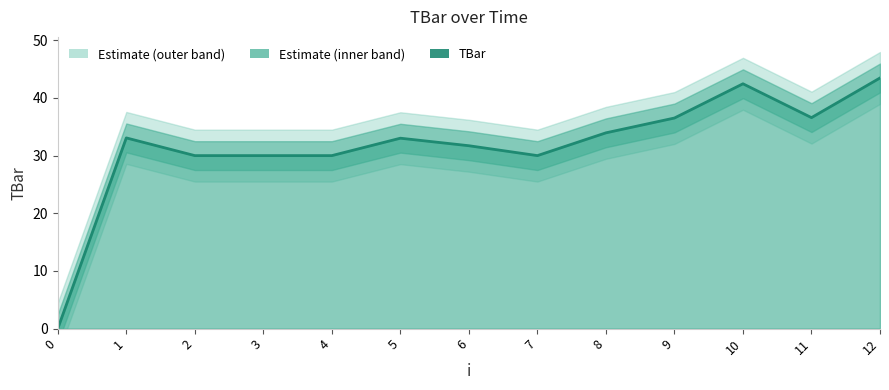

True or false: the data has more than 1 interior local peaks.

True